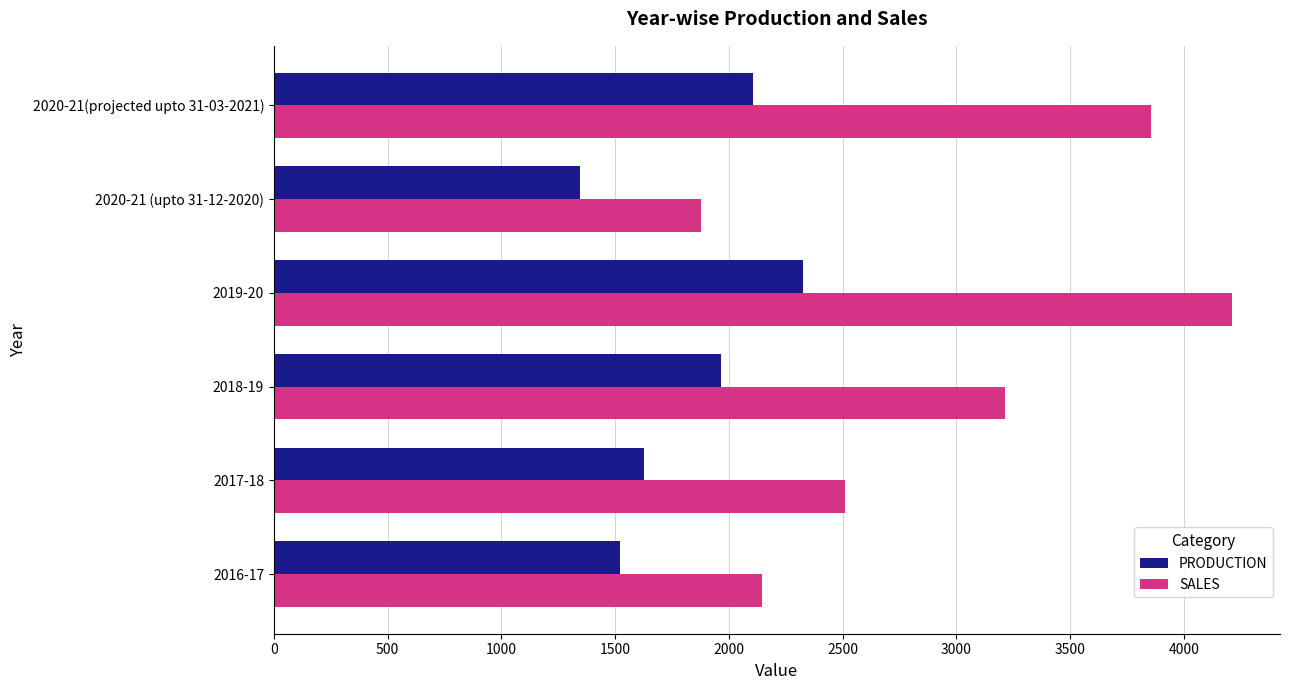

What is the difference between the second highest and second lowest values in the SALES series?

1709.9